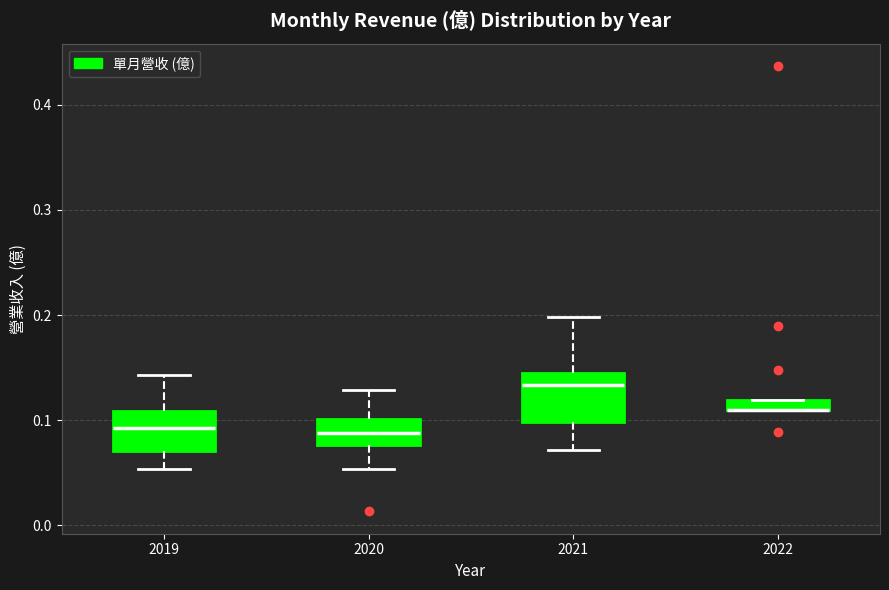

Where does the upper whisker of the box at x = 2020 end on the y-axis? The values are not printed on the chart, so give them approximately, as read against the axis.

0.13